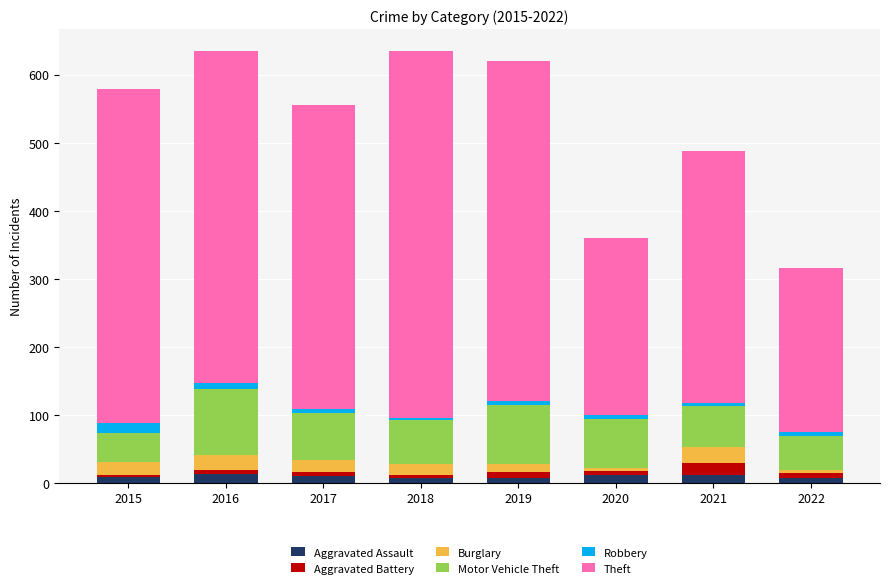

The value of Aggravated Battery at 2019 is 8. True or false?

True